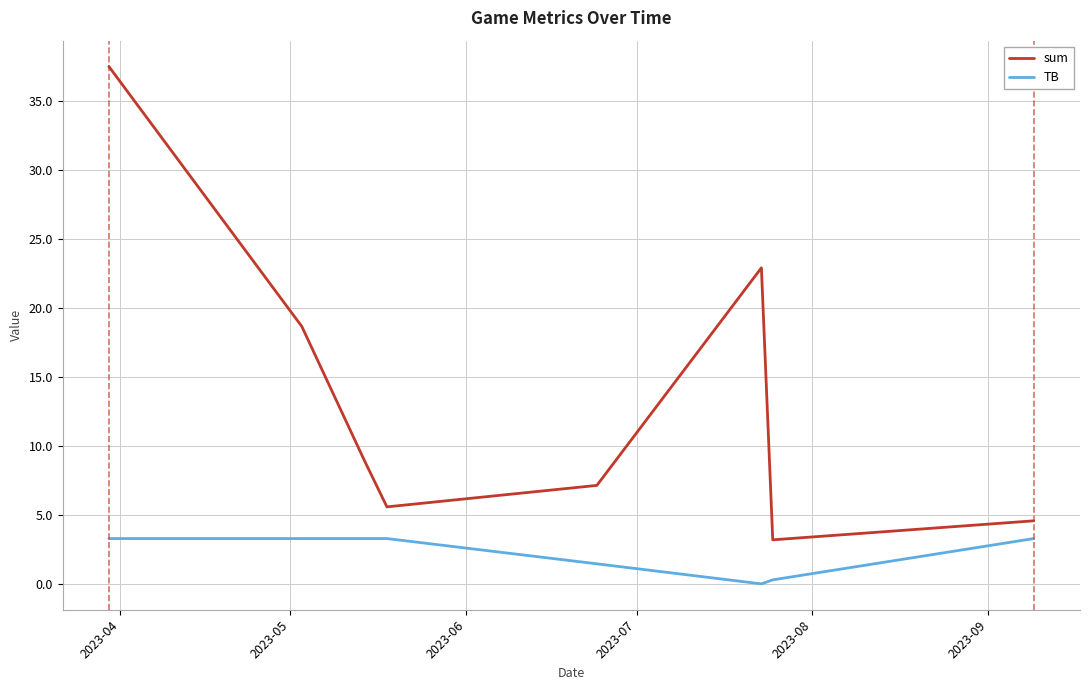

Which series has the largest total across all categories?

sum